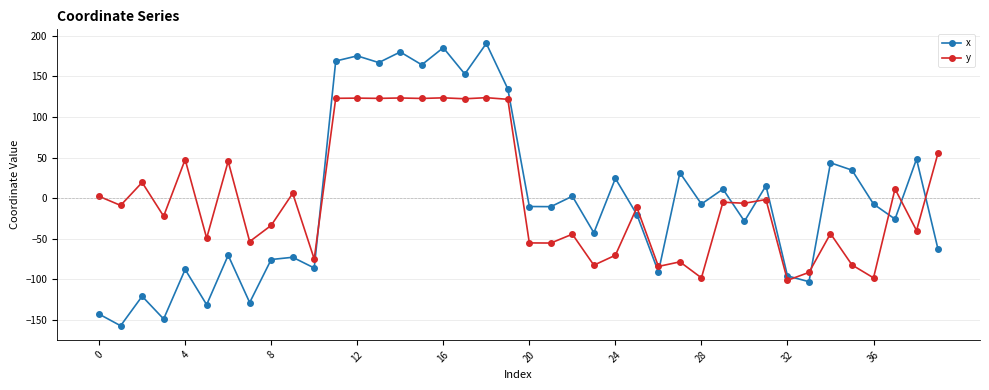

What is the value of the x point at the 16th from the left?

164.4